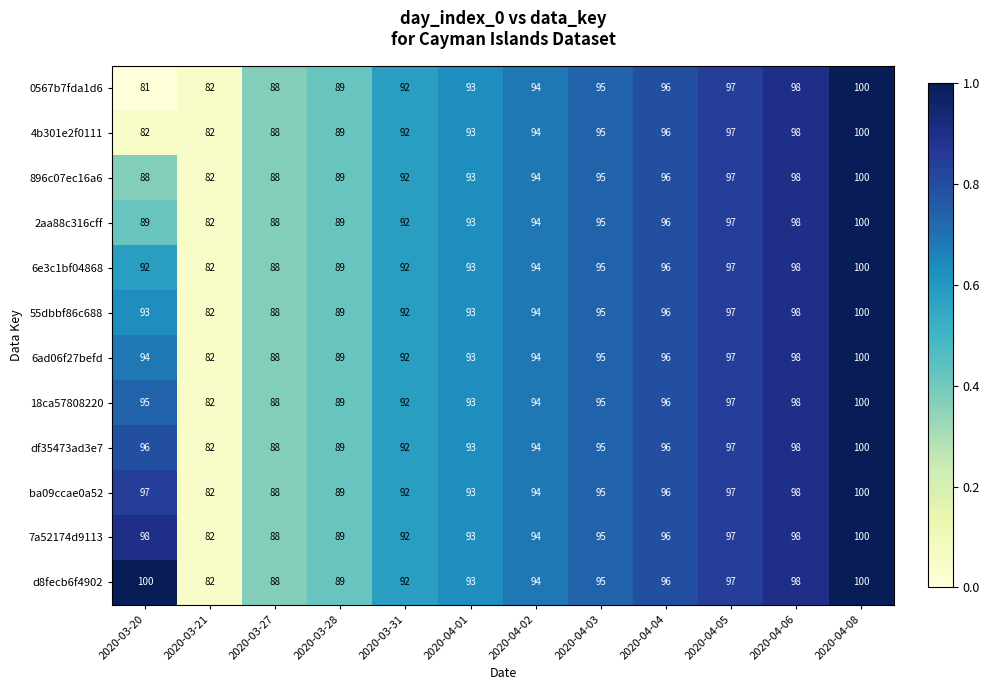

True or false: 2aa88c316cff has a value of 89 at 2020-03-28.

True